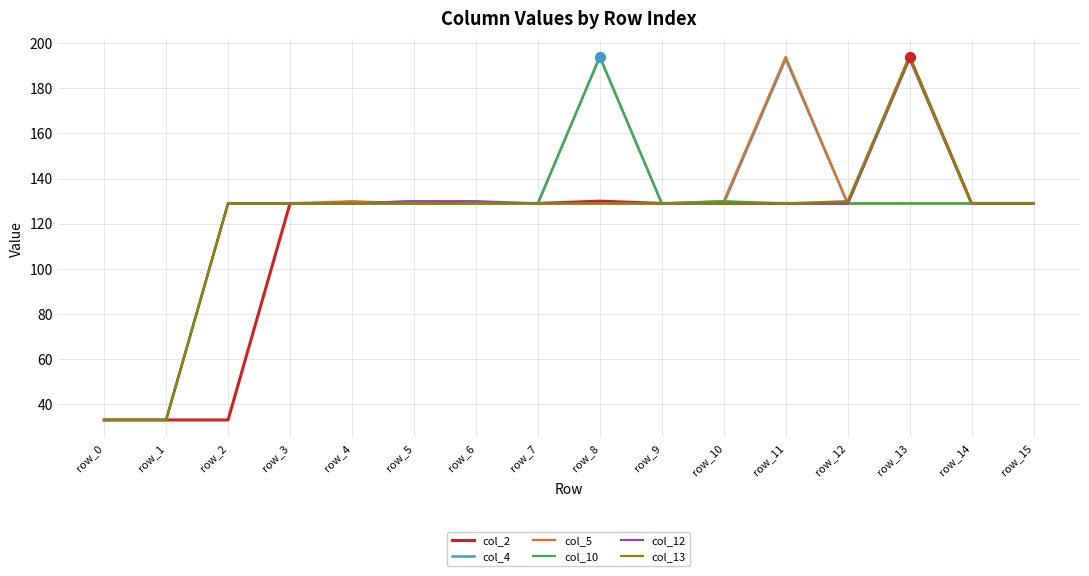

Is it true that col_5 equals 217 at row_8?

False